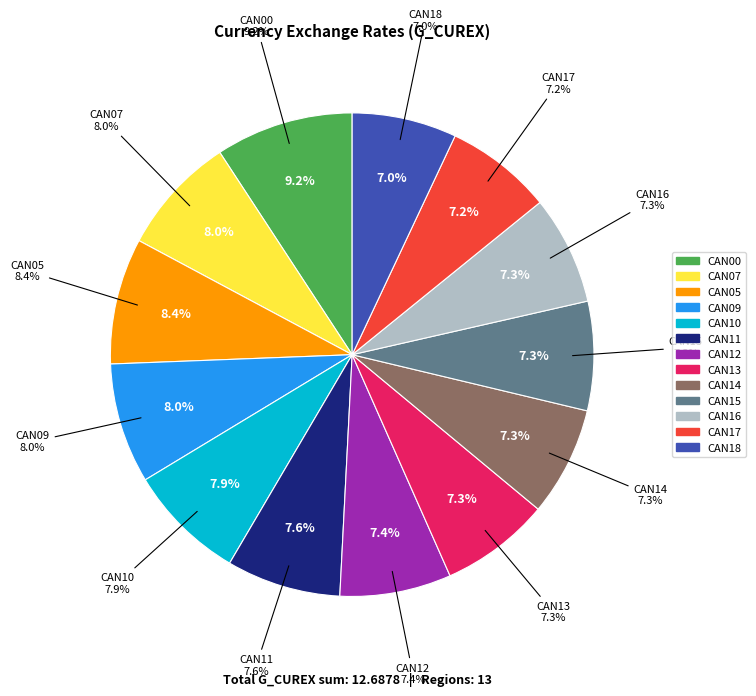

Which has a higher value, CAN17 or CAN00?

CAN00